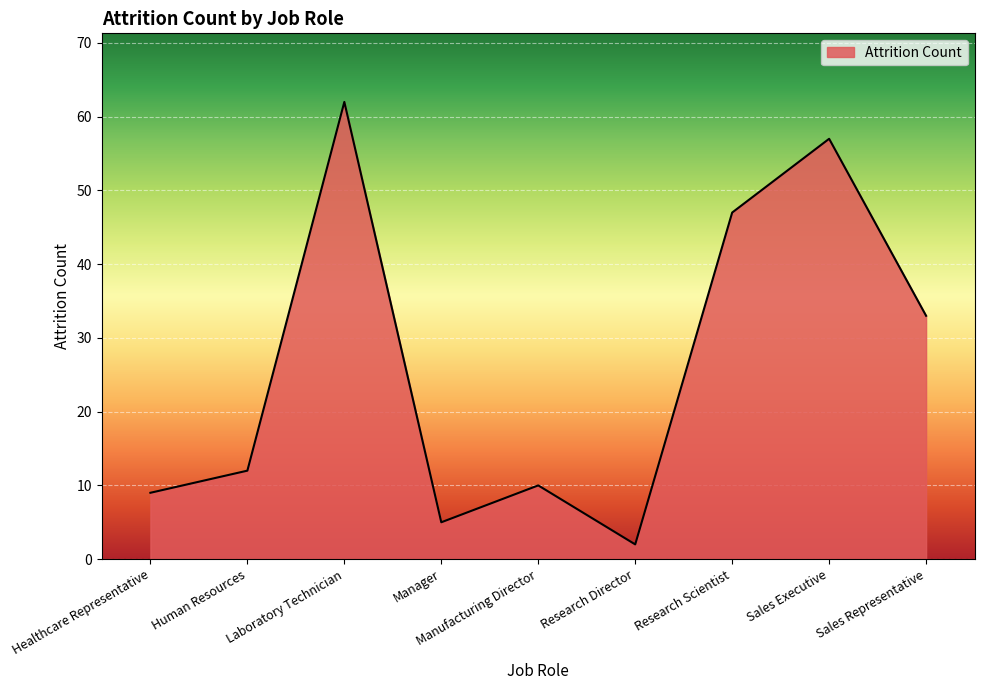

Does the chart display data point markers on the line(s)?

No